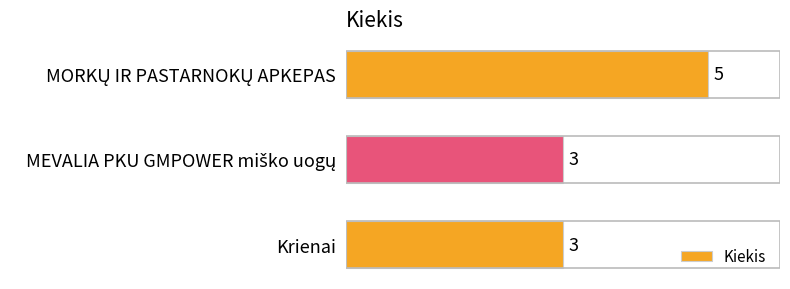

Reading bottom to top, extract all data points from this chart.

3	3	5